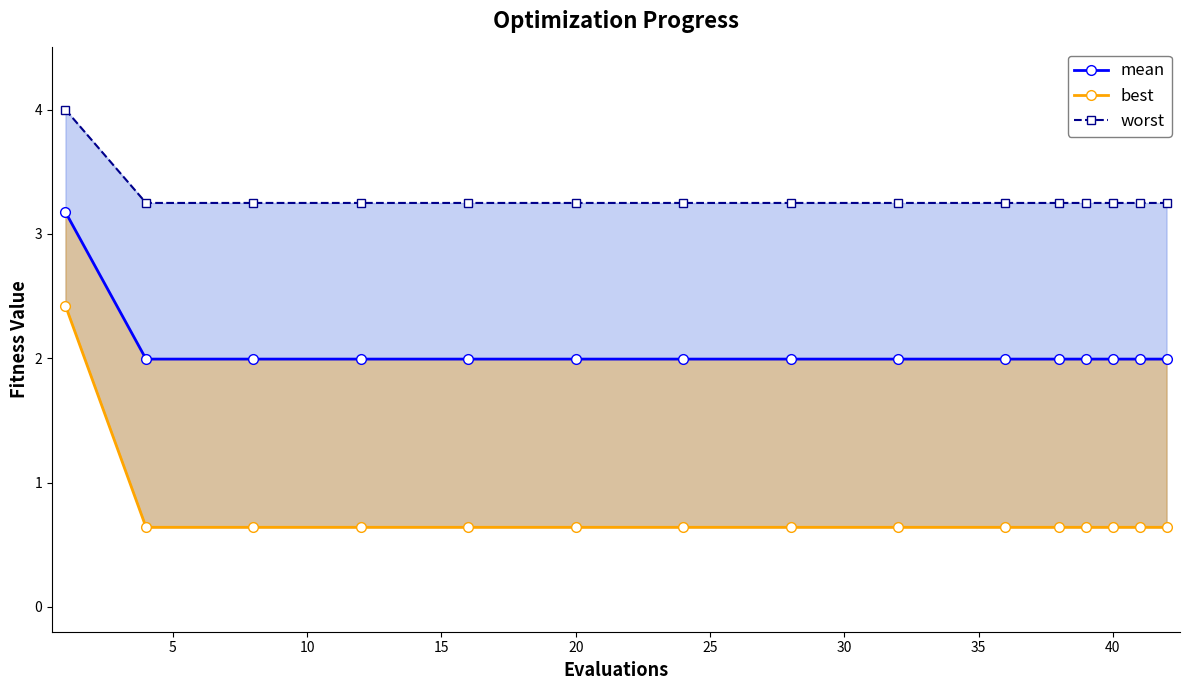

How many series are shown in this chart?

3